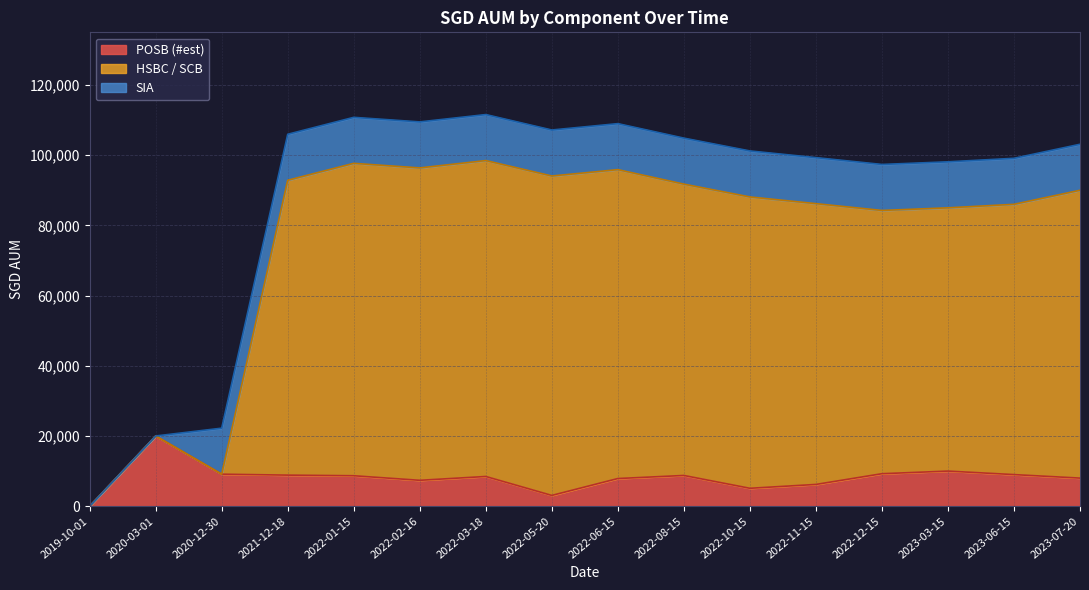

What is the total value across all series at 2022-05-20?

107175.5